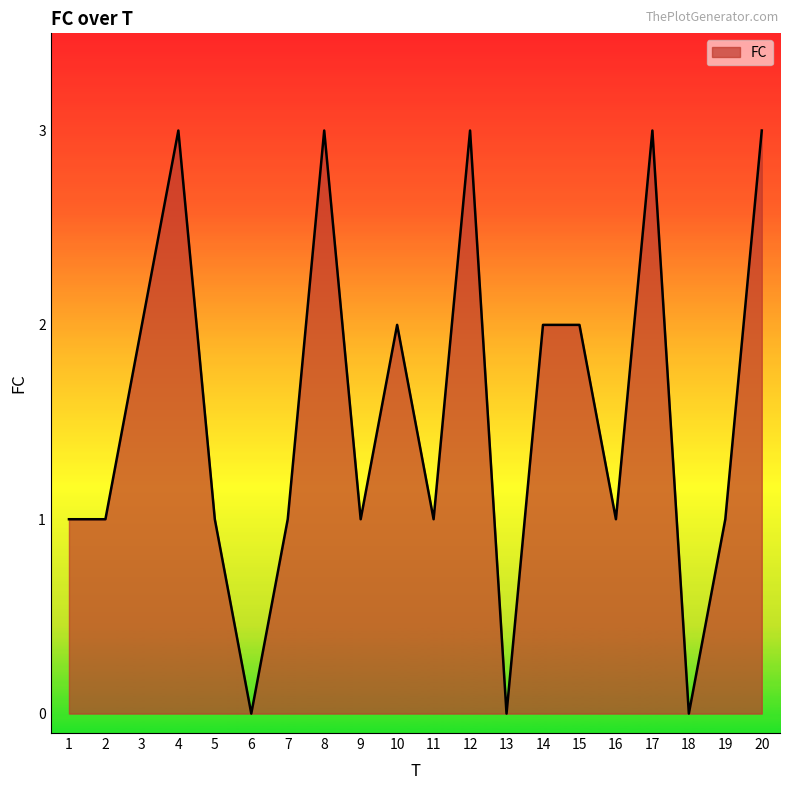

The chart shows a value of 1 at 19. True or false?

True